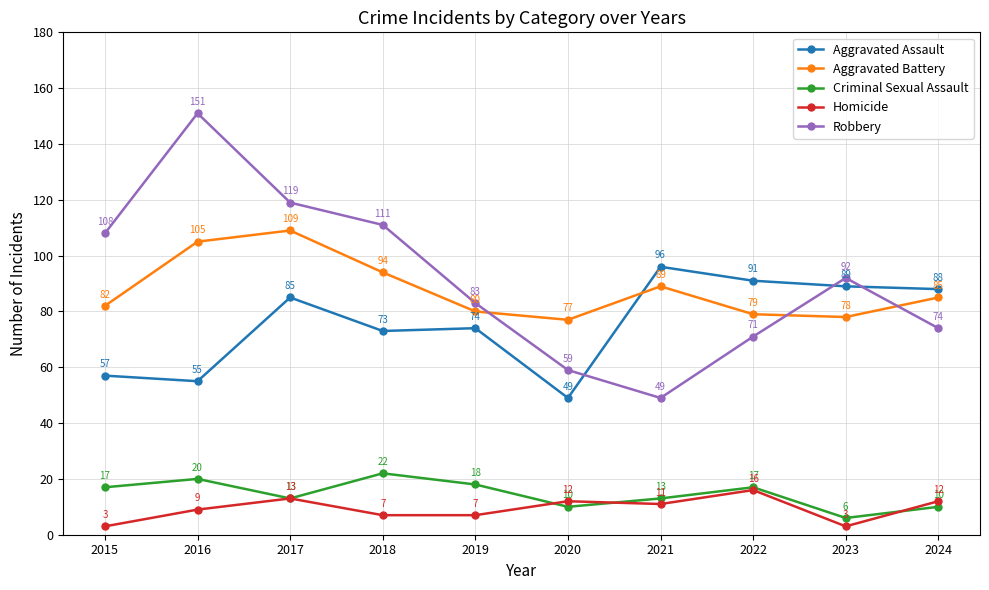

True or false: Robbery has a value of 117 at 2019.

False